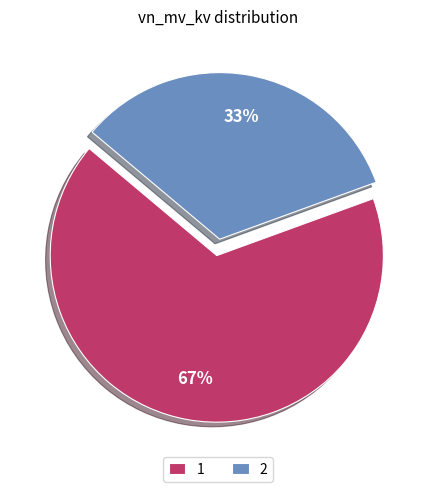

What is the ratio of the value at 1 to the value at 2?

2.0